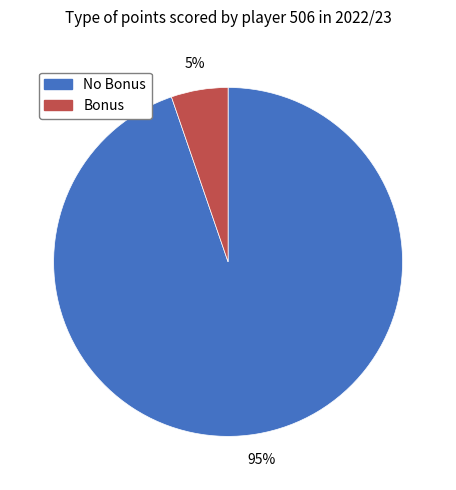

To the nearest percent, what is the average slice percentage?

50%